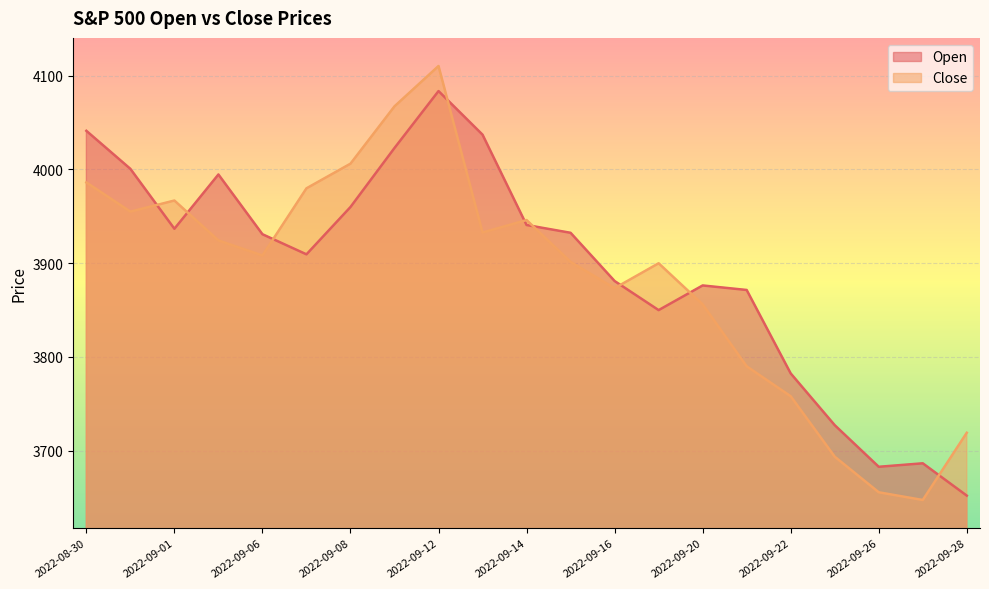

Which series changed the most between 2022-09-07 and 2022-09-28?

Close